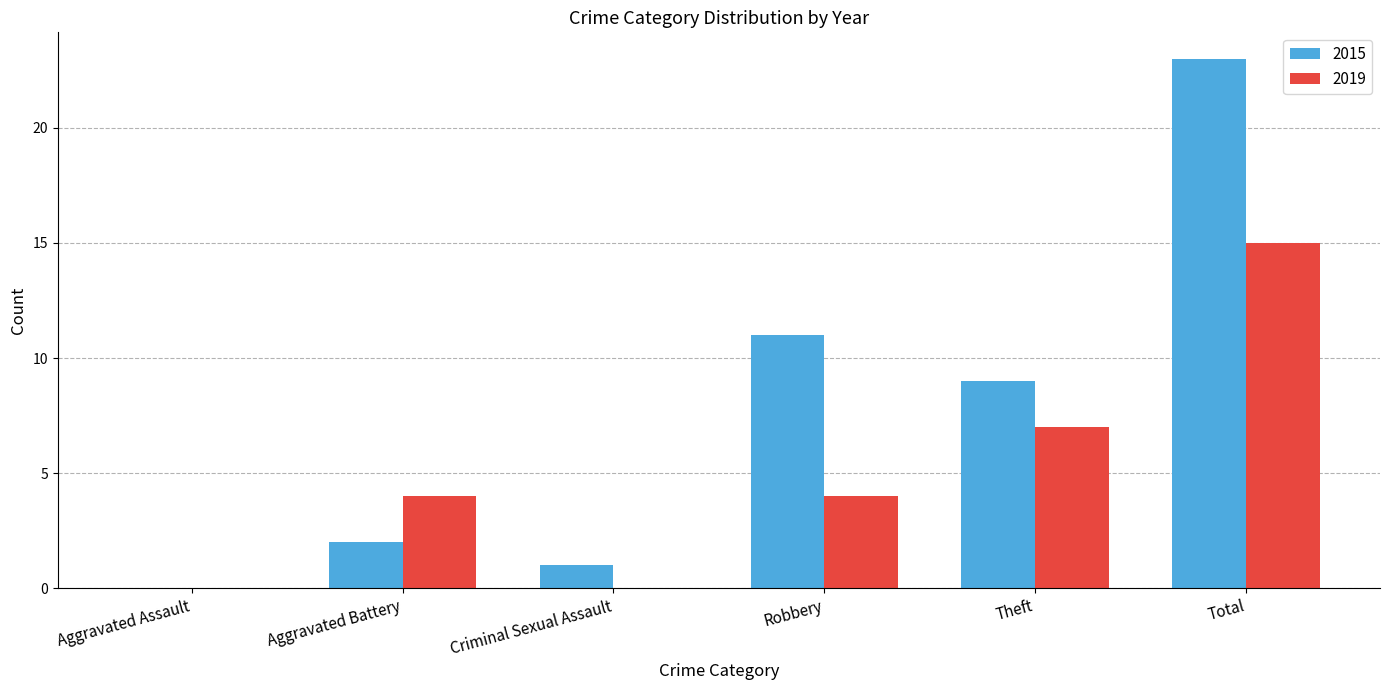

Which series changed the most between Aggravated Battery and Robbery?

2015